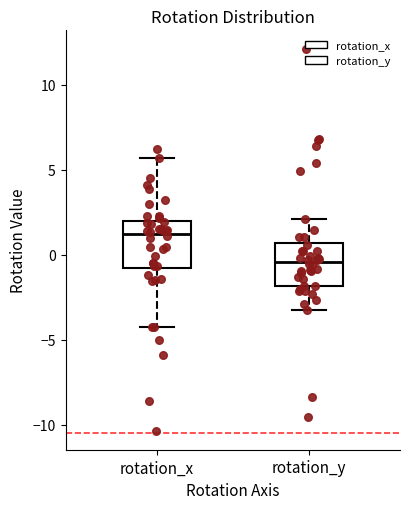

Which box has the lowest median line?

rotation_y